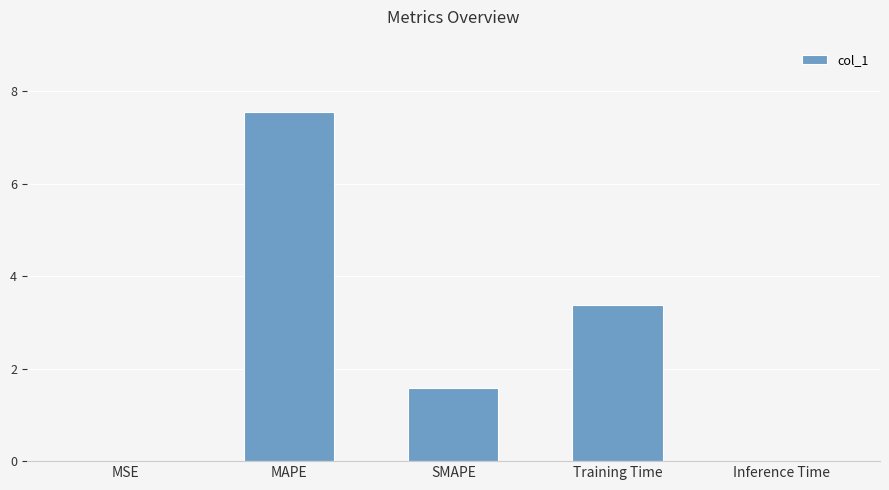

The chart shows a value of 3.4 at Training Time. True or false?

True